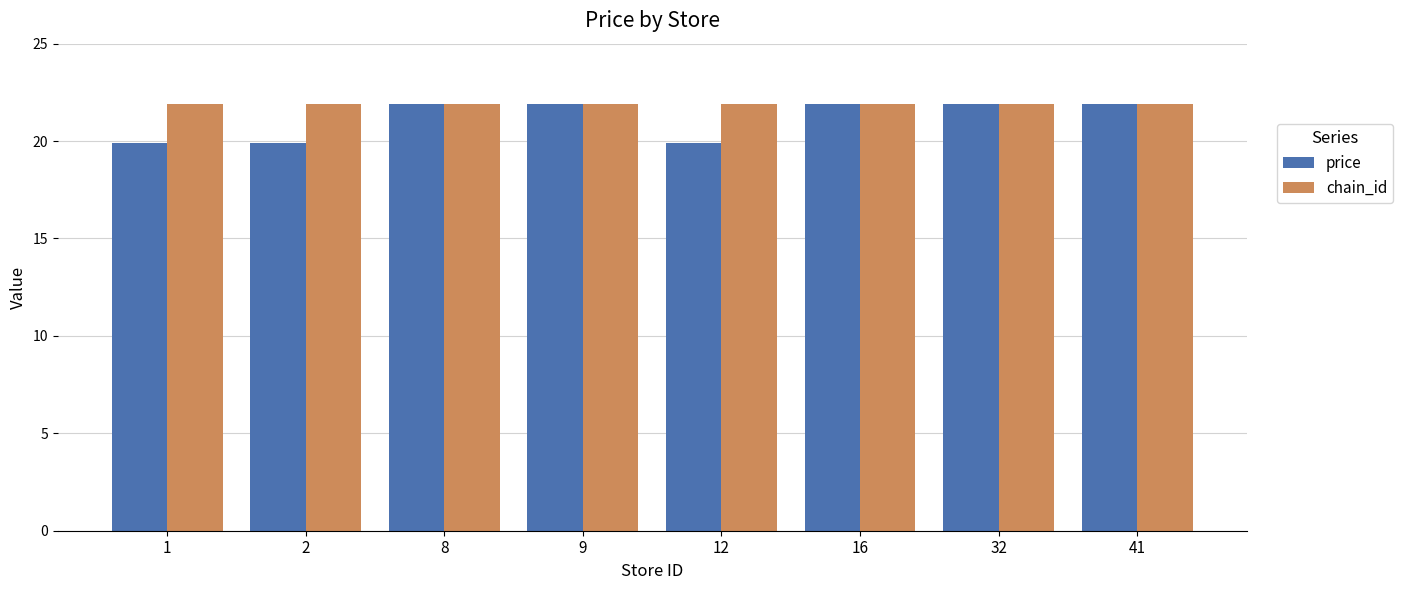

Which series has the largest total across all categories?

chain_id